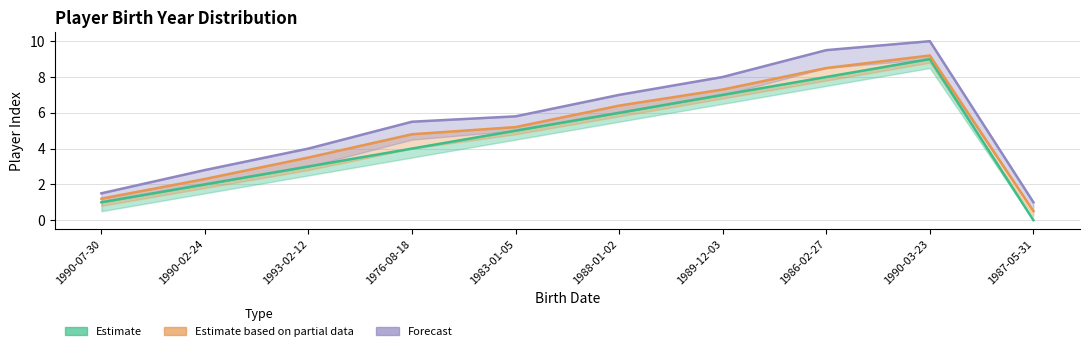

Where is Estimate nearest to the value 4?

1976-08-18